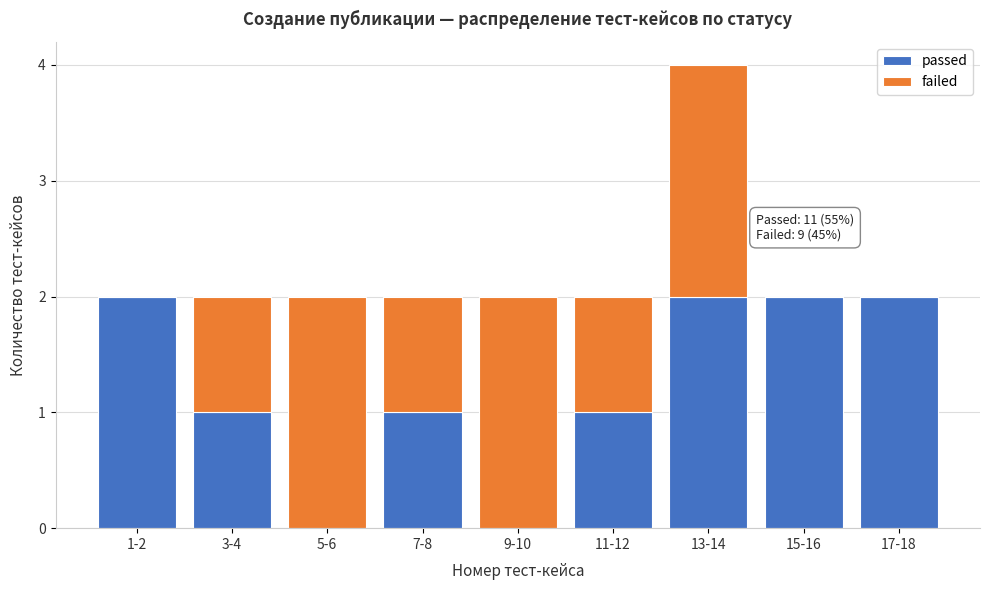

Reading right to left, what are the values for passed?

17-18=2	15-16=2	13-14=2	11-12=1	9-10=0	7-8=1	5-6=0	3-4=1	1-2=2